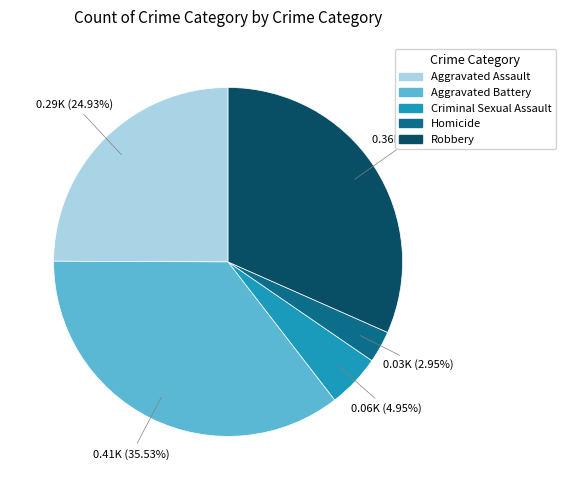

Count the number of slices in the pie.

5